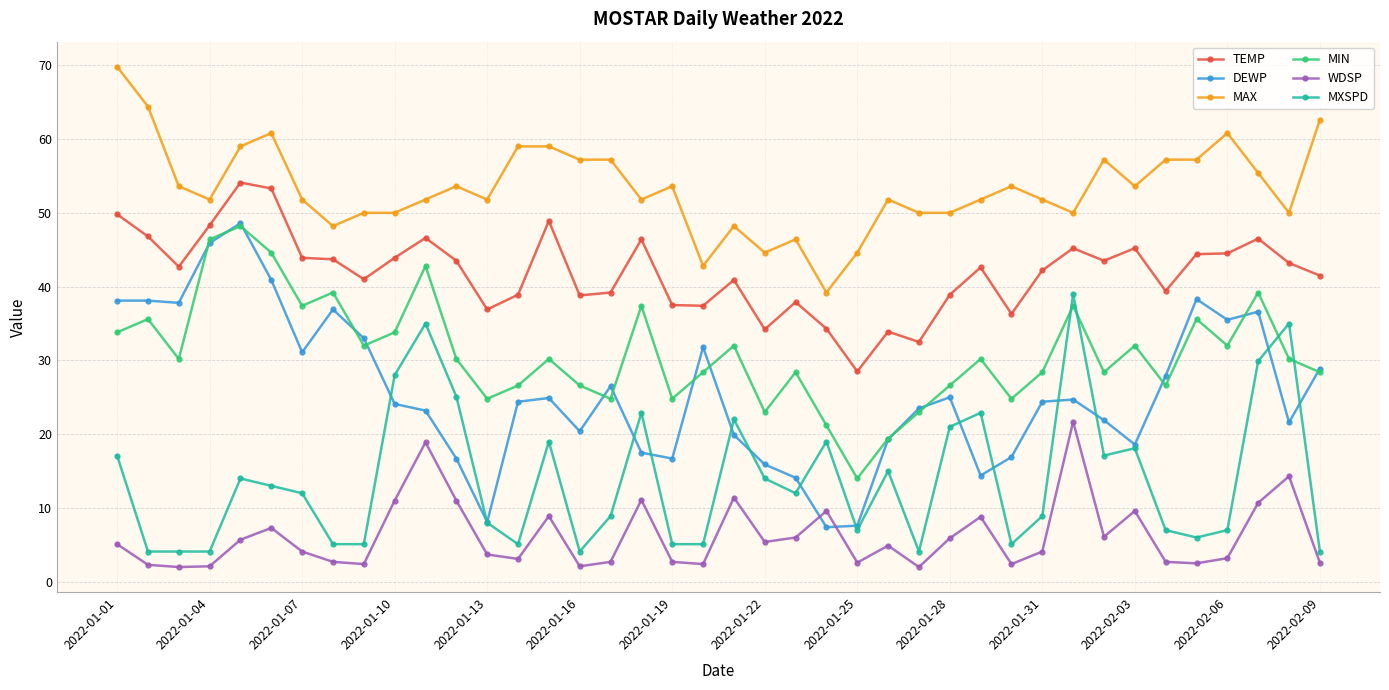

True or false: MAX and MXSPD intersect in this chart.

False